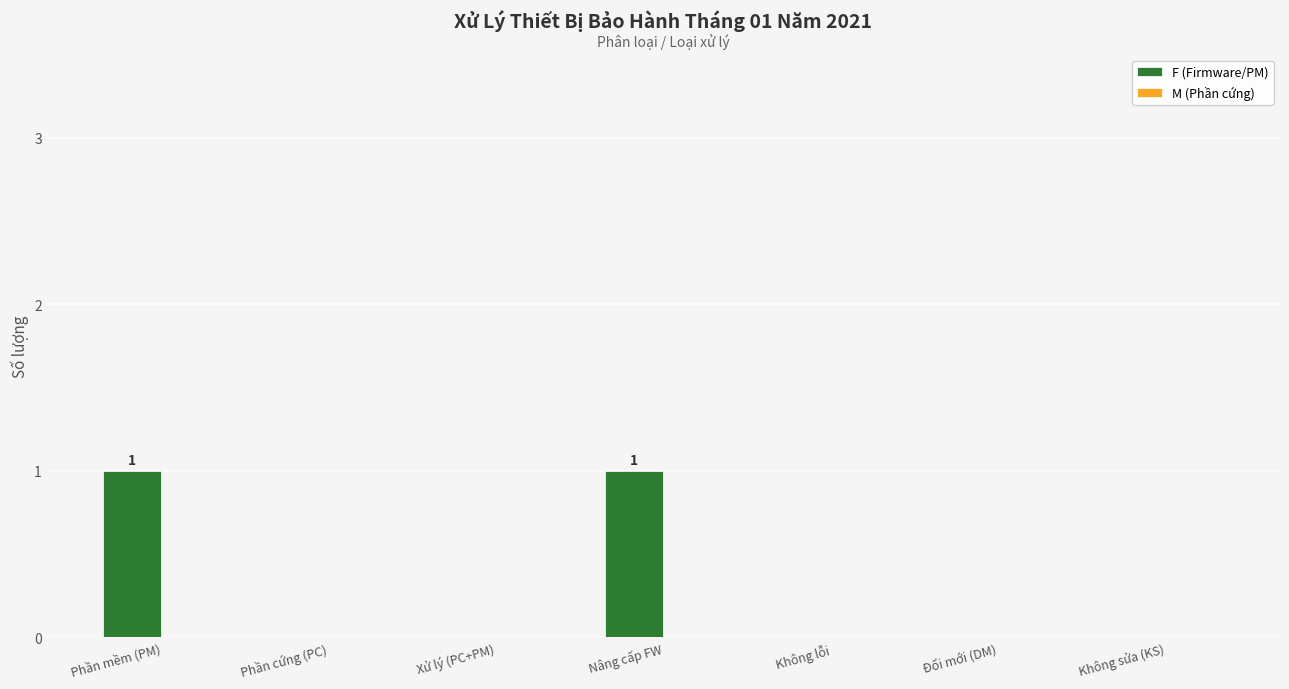

Is it true that the value at Không lỗi is 0?

True